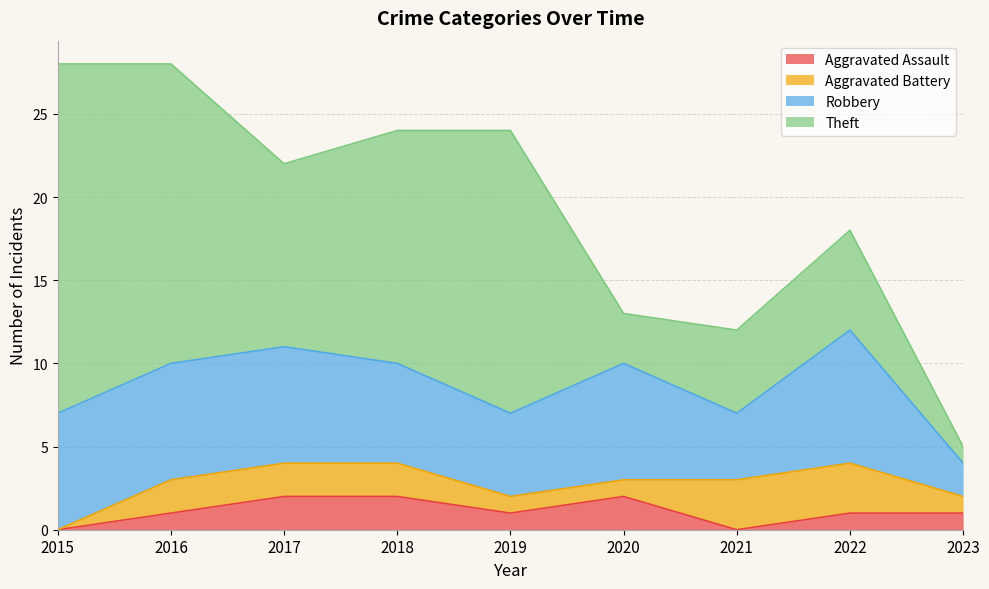

What is the value of the Theft point at the 2nd from the left?

18